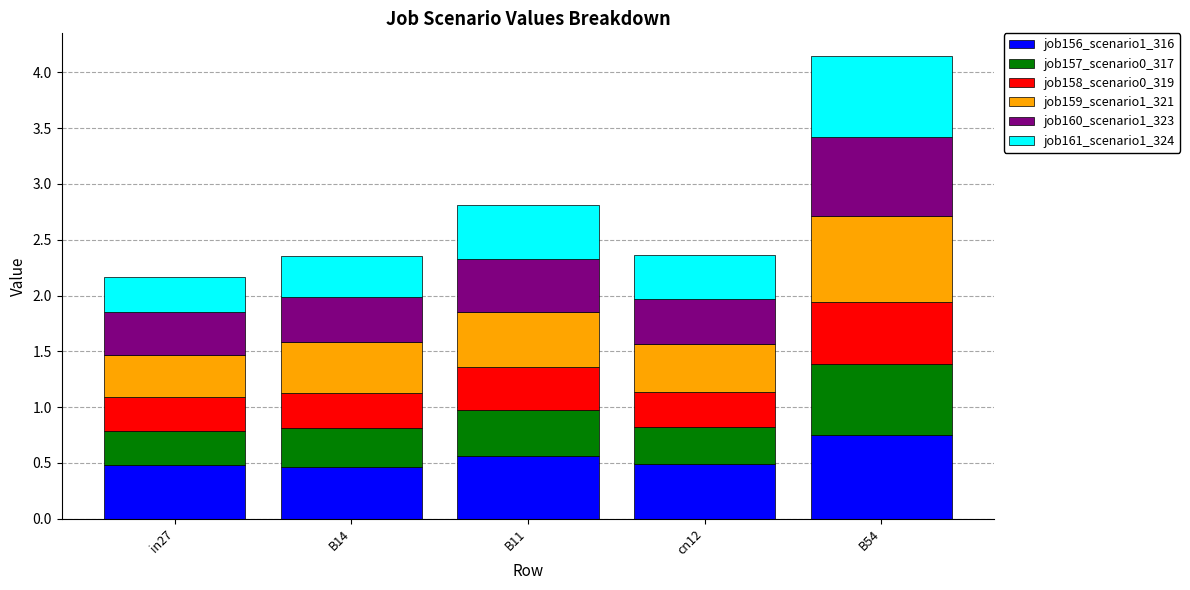

What is the total value across all series at B11?

2.8